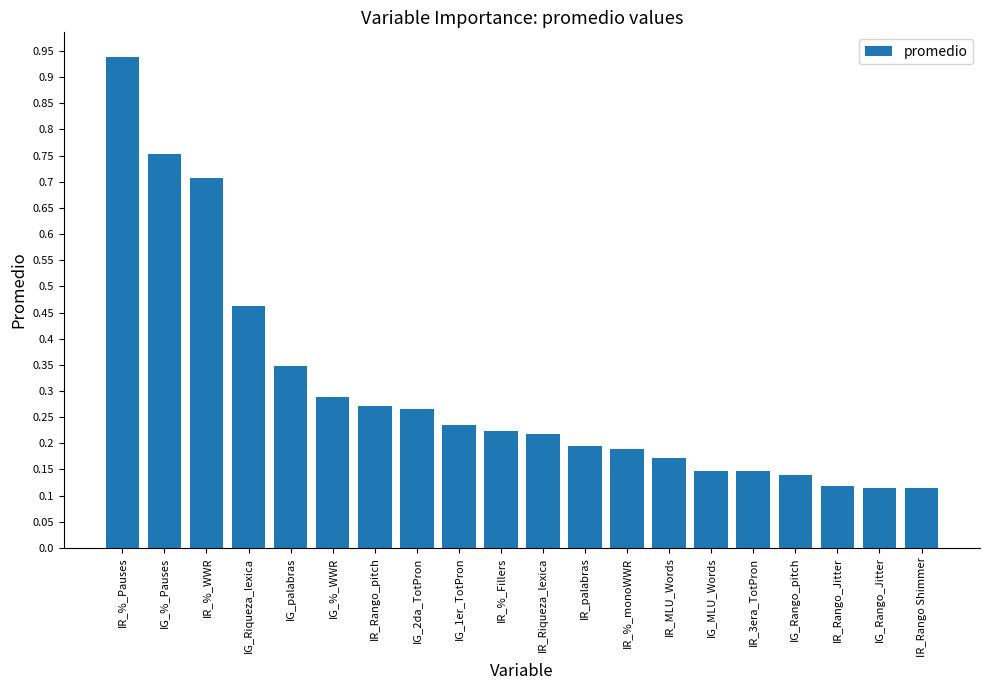

How many data points does each series have?

20